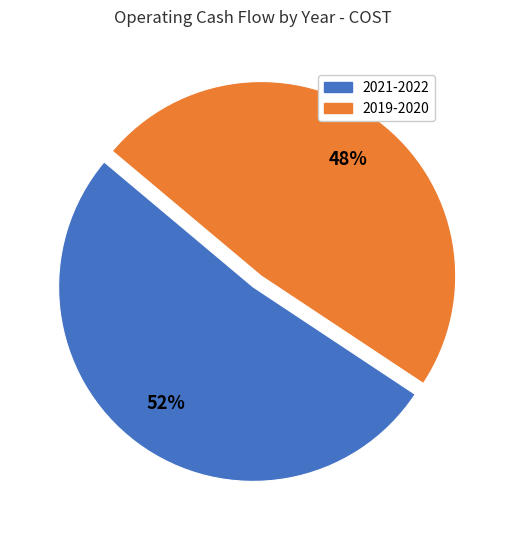

Is there any slice that represents more than half of the pie?

Yes